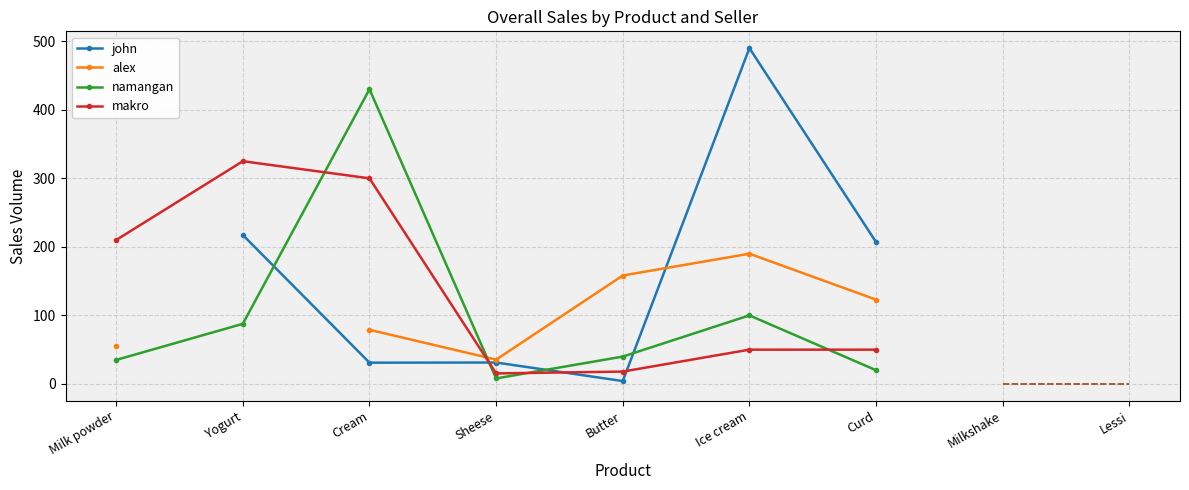

How many positive values does the alex series have?

6